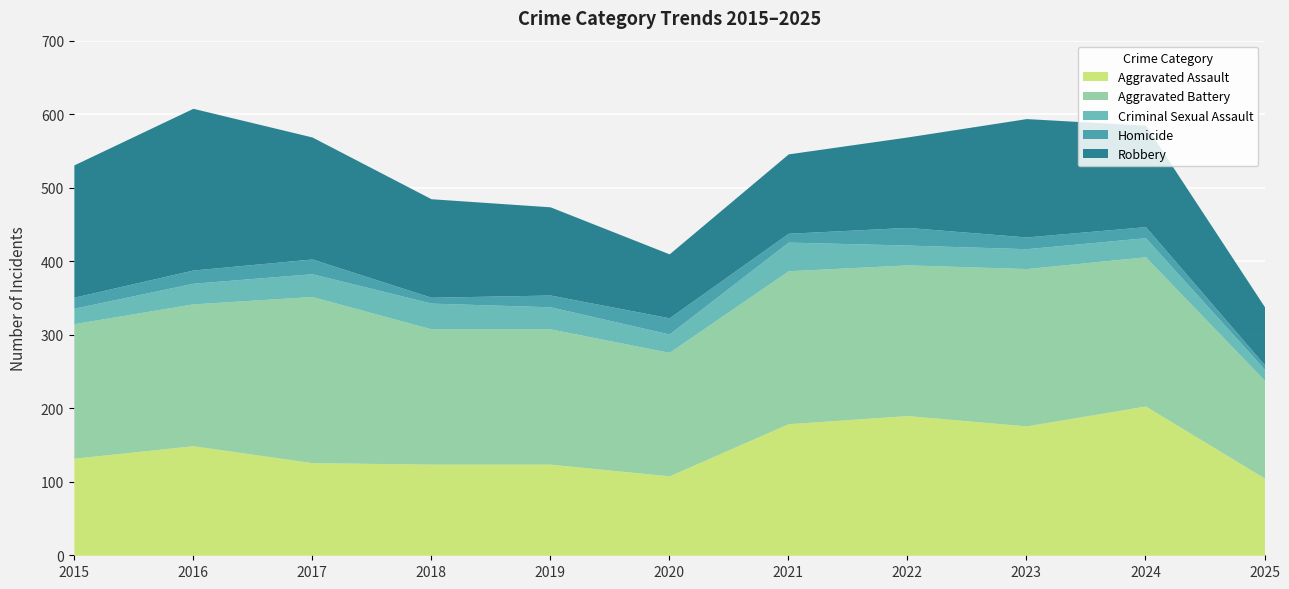

What is the difference between the maximum and minimum values in the Criminal Sexual Assault series?

24